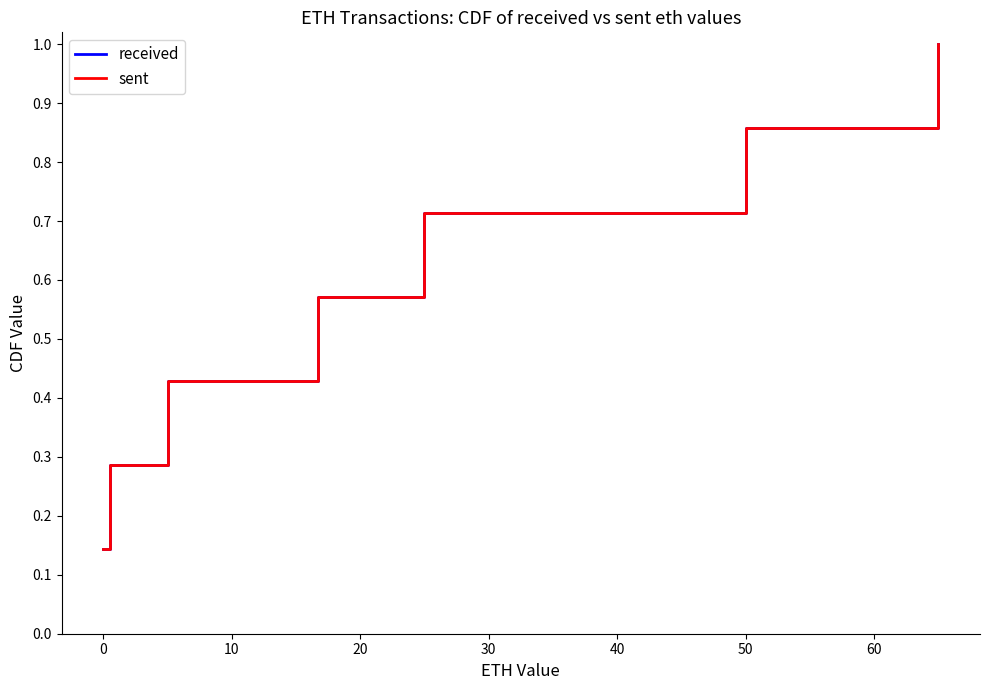

What is the highest value of the sent series?

1.0